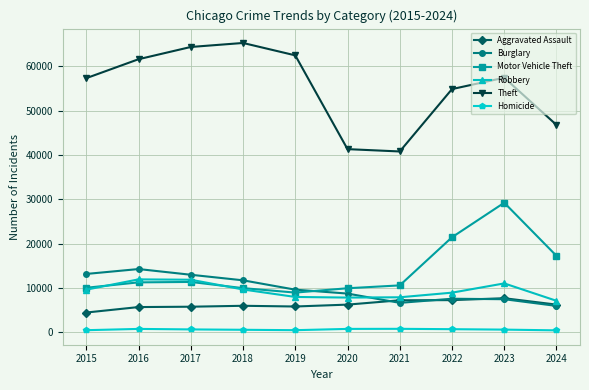

What is the sum of all Homicide values?

6443